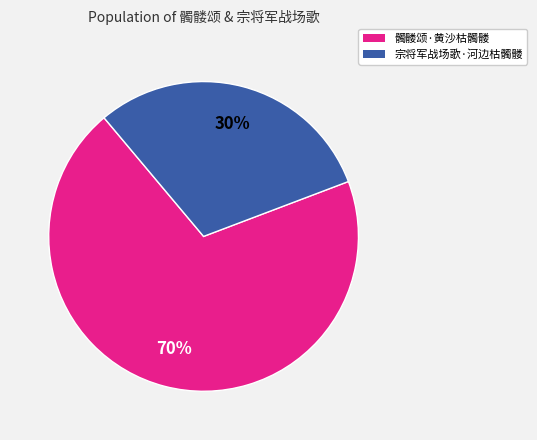

What is the majority slice?

髑髅颂·黄沙枯髑髅